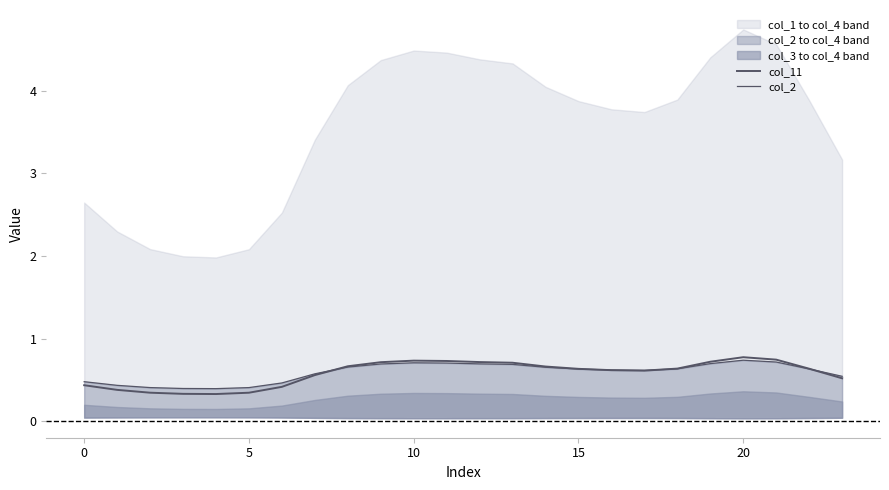

Between 10 and 21, which is larger?

21